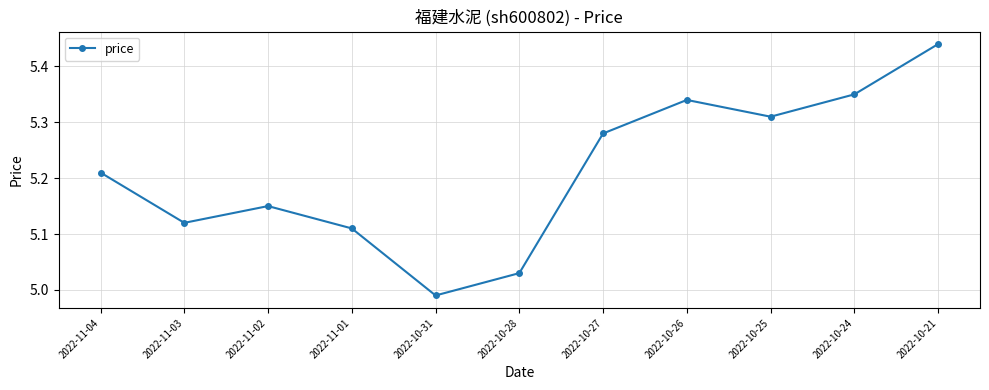

What is the sum of the values at 2022-11-02 and 2022-10-27?

10.4